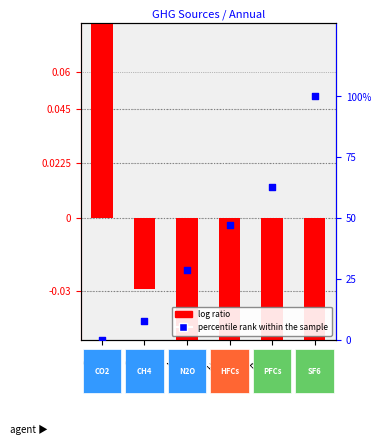

Is the value of log ratio at CH4 greater than the value of percentile rank within the sample at CH4?

No